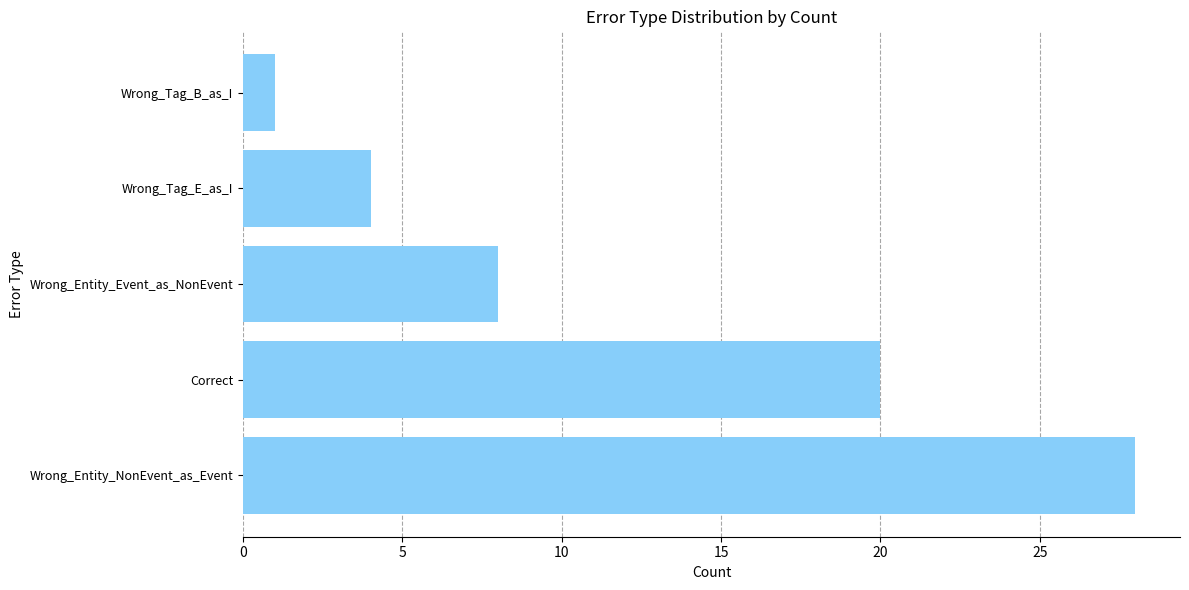

True or false: the data shows 8 at Correct.

False